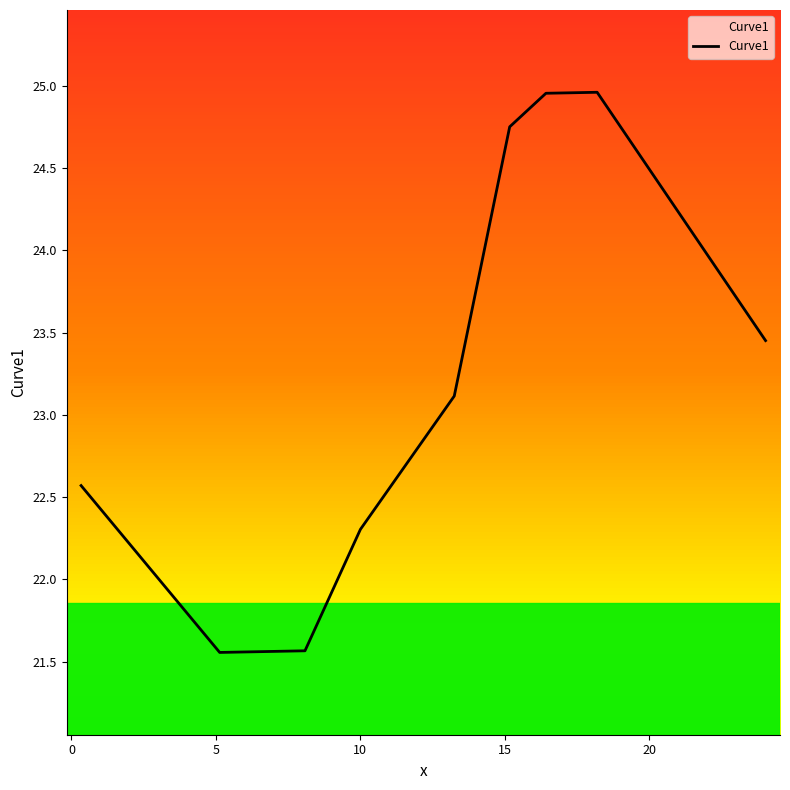

What is the smallest value displayed?

21.6